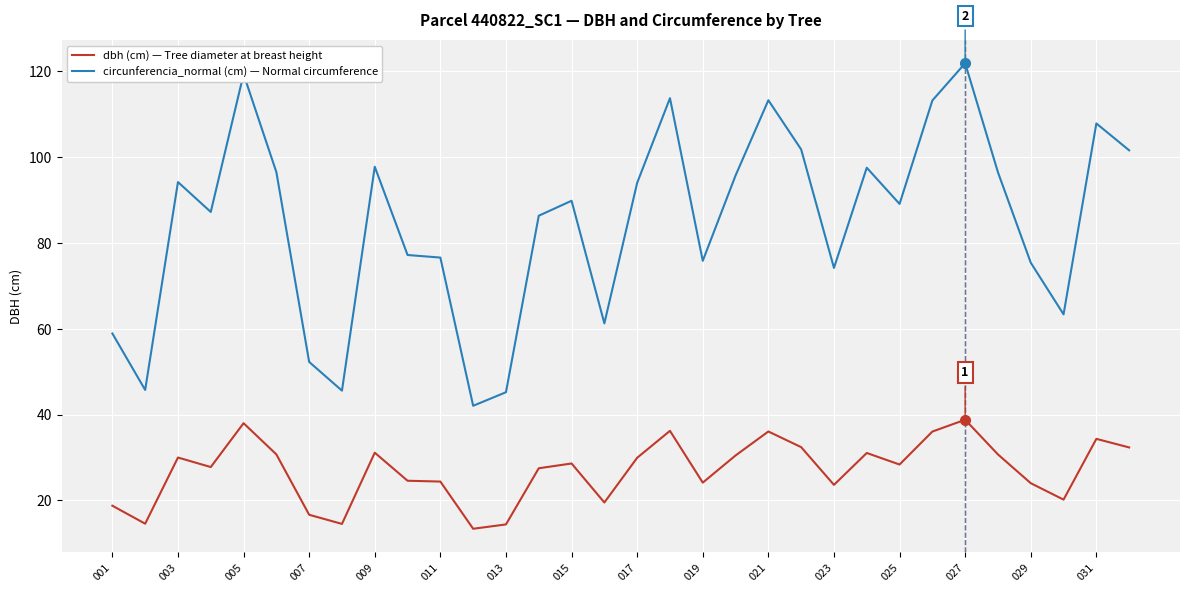

What is the greatest value displayed?

121.9